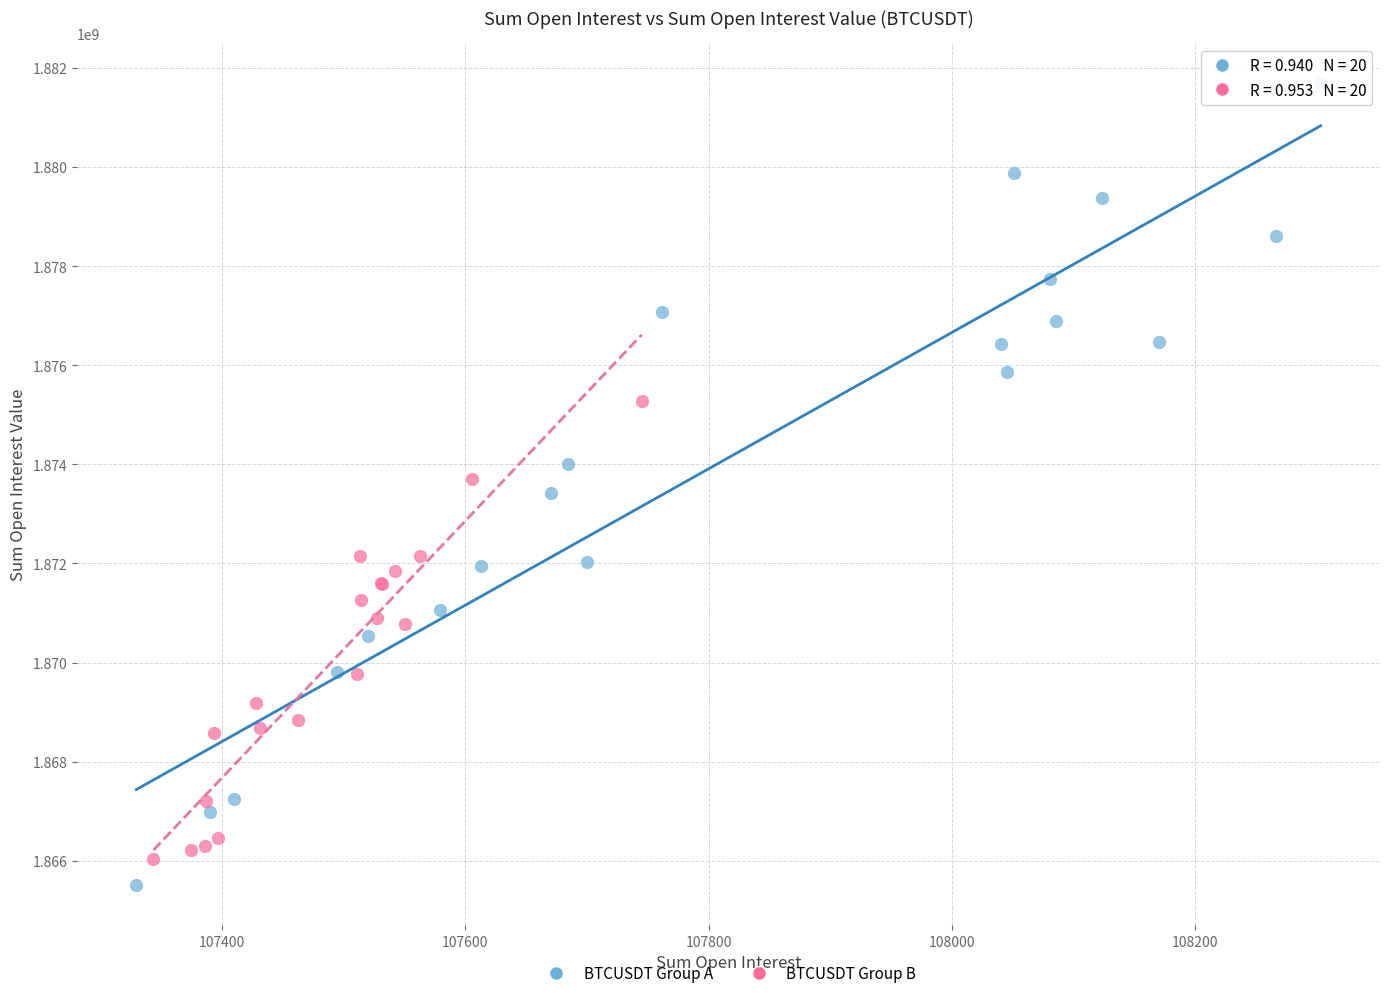

Which series has the largest Y range (max minus min)?

BTCUSDT Group A